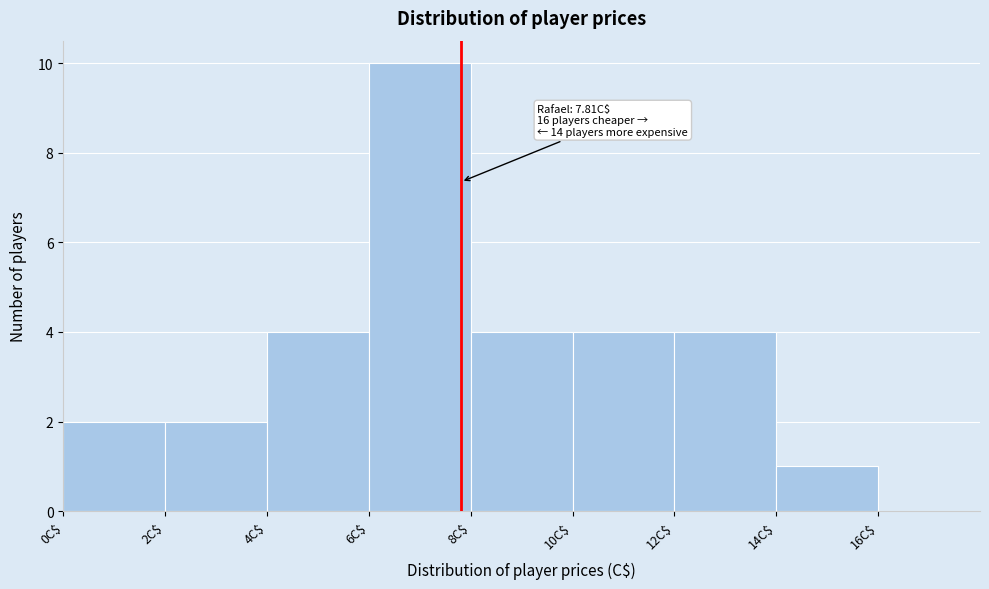

Which range on the x-axis has the tallest bar?

6 to 8